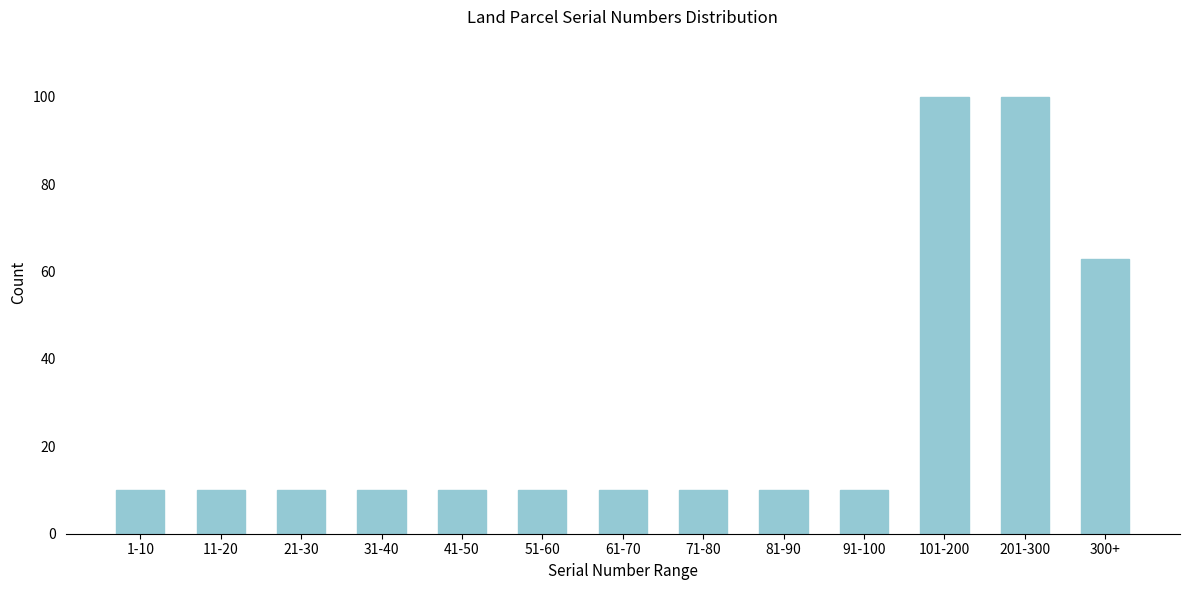

Reading right to left, transcribe all the data shown in this chart.

300+=63	201-300=100	101-200=100	91-100=10	81-90=10	71-80=10	61-70=10	51-60=10	41-50=10	31-40=10	21-30=10	11-20=10	1-10=10